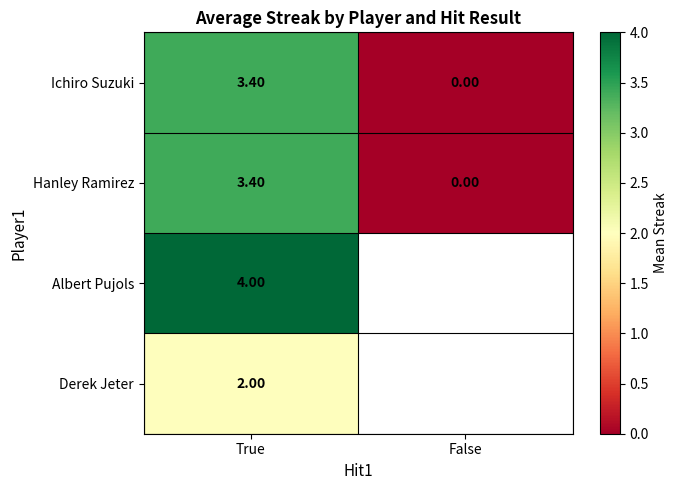

Rank the categories by Hanley Ramirez value from lowest to highest.

False, True